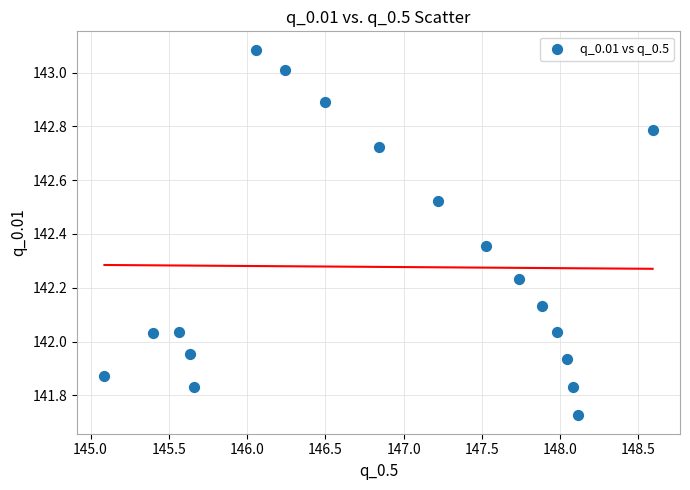

What is the range of X values (max minus min)?

3.5